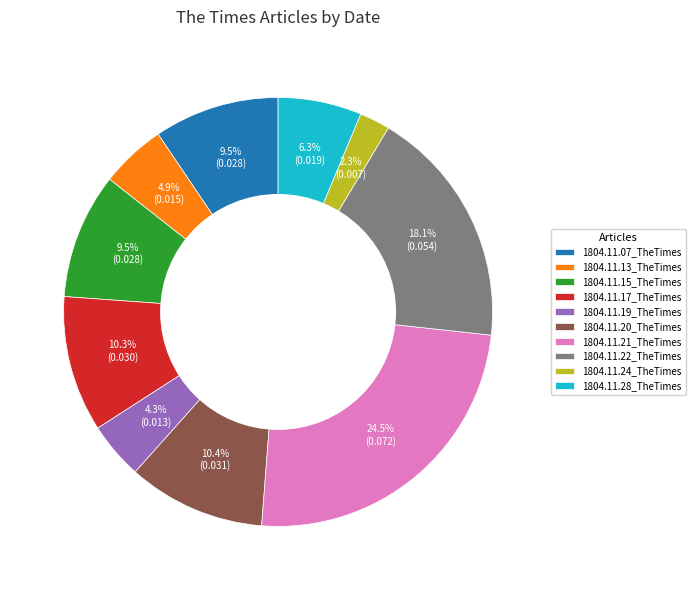

Combined, what portion of the pie is 1804.11.21_TheTimes and 1804.11.24_TheTimes?

26.8%